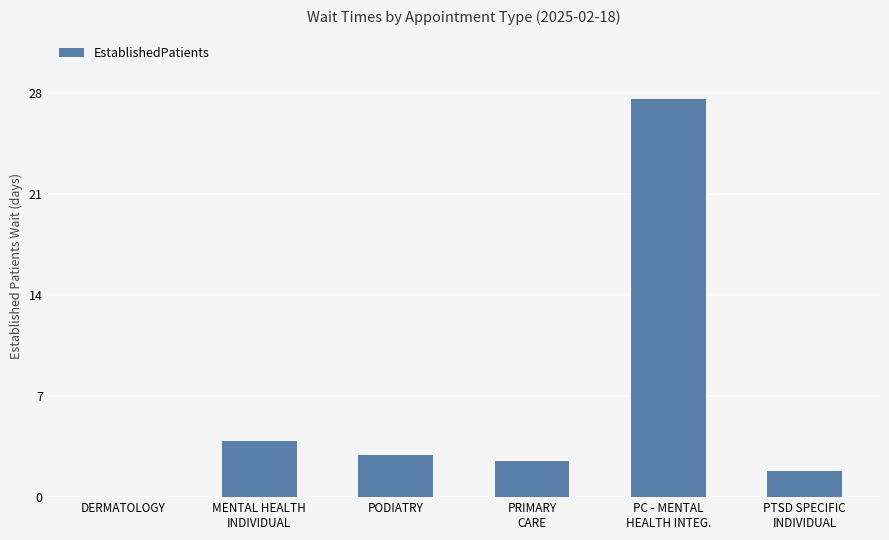

What is the greatest value displayed?

27.6